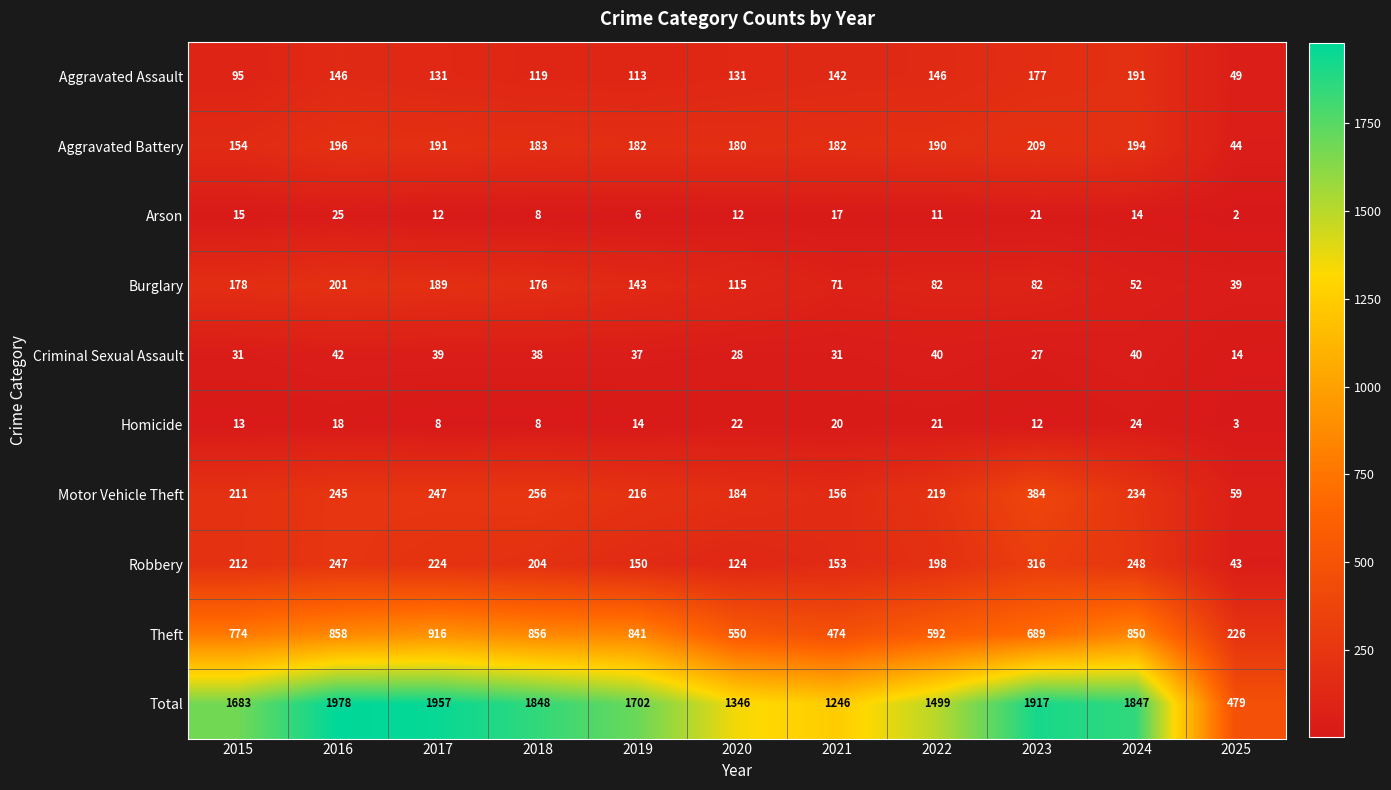

What is the minimum value shown in the chart?

2